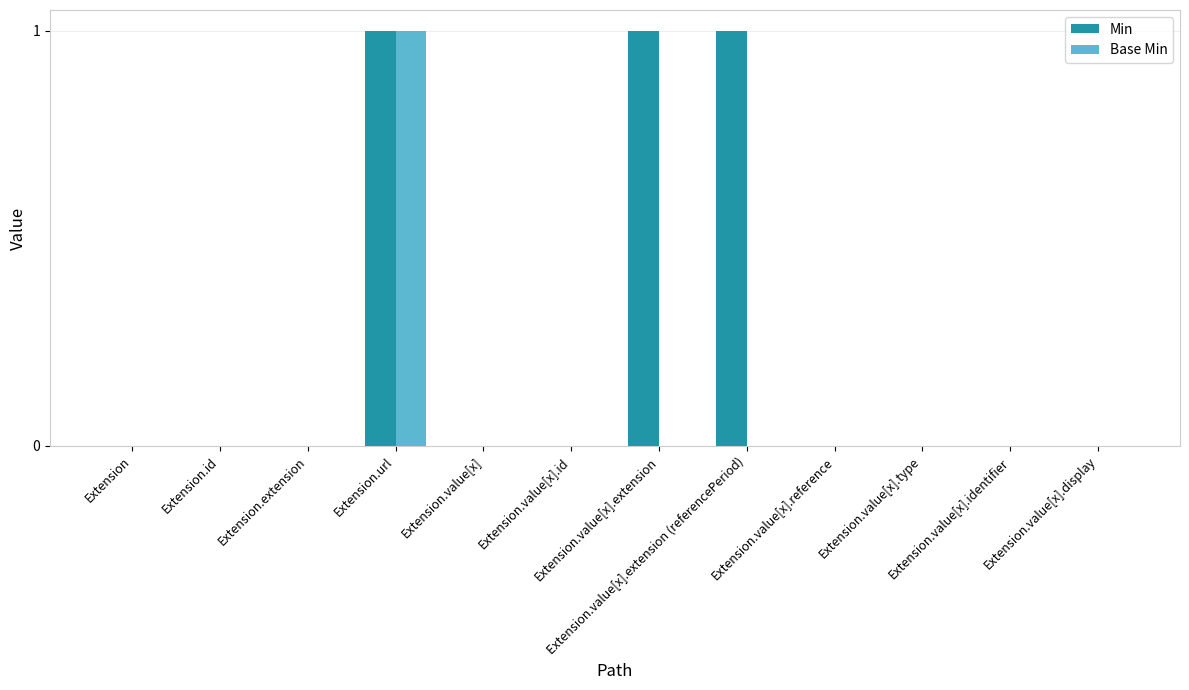

What is the sum of all Min values?

3